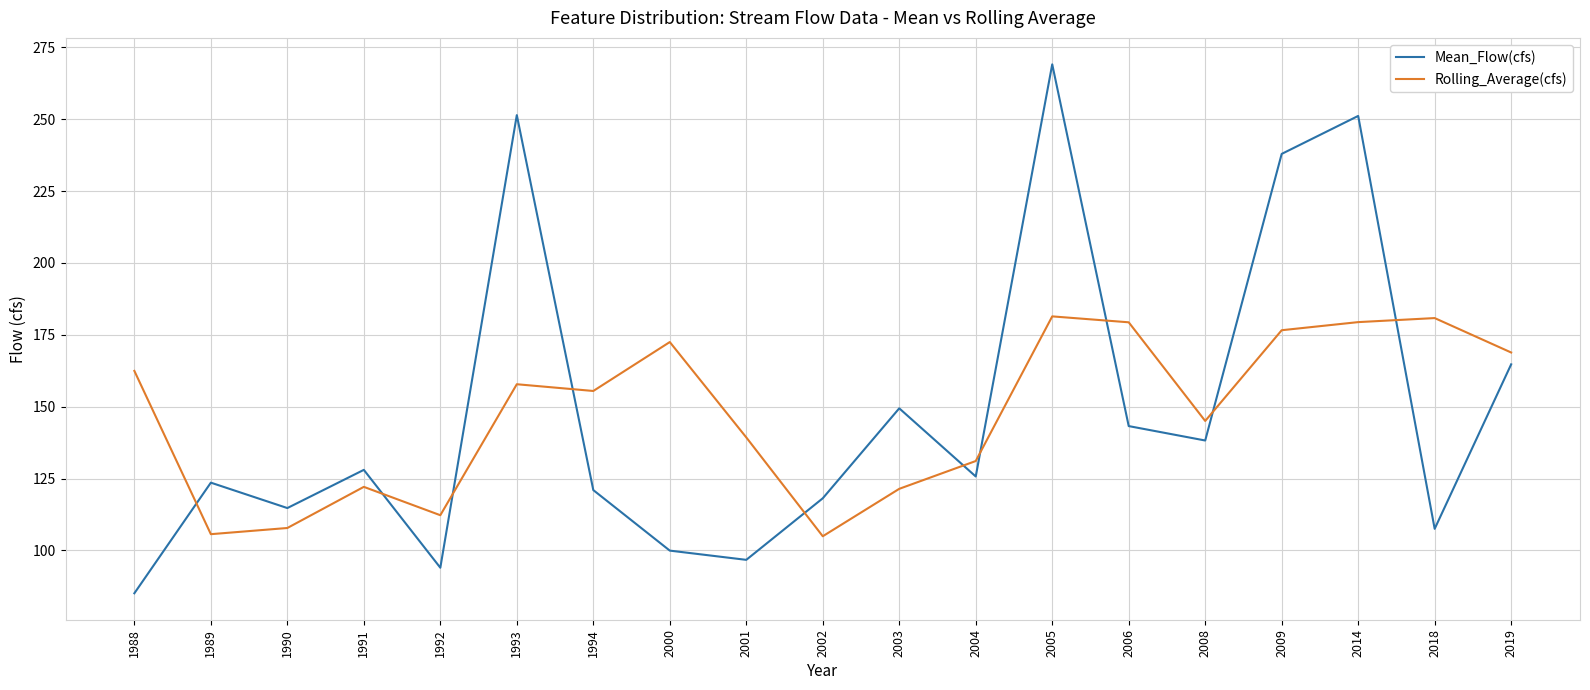

How many lines are shown in the chart?

2